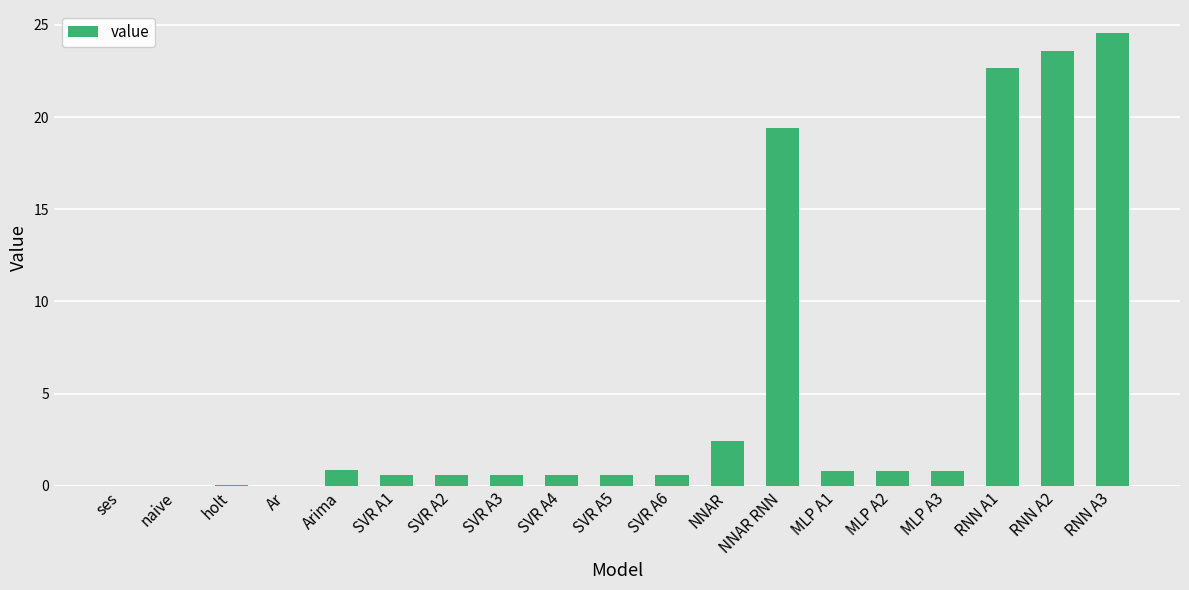

Count the number of data series in this chart.

1